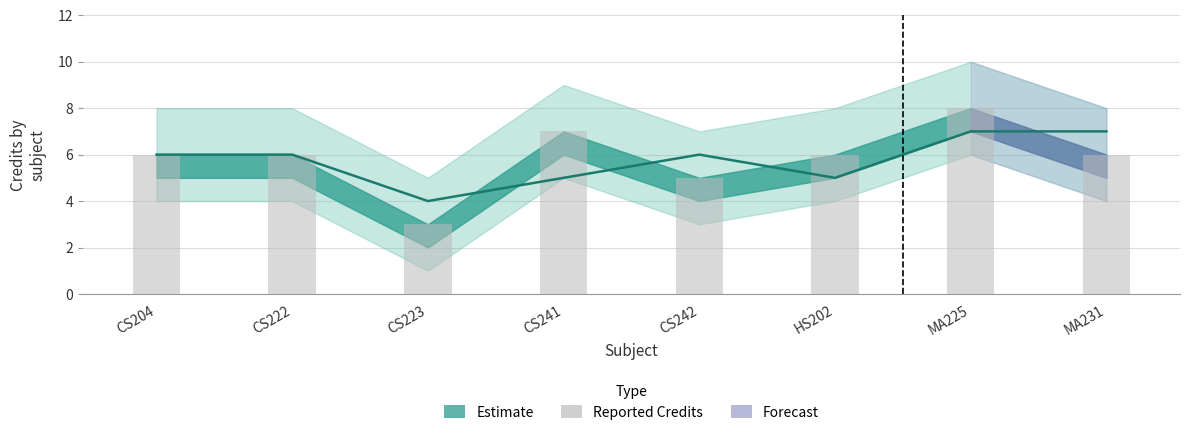

Rank the categories by value from highest to lowest.

MA225, CS241, CS204, CS222, HS202, MA231, CS242, CS223